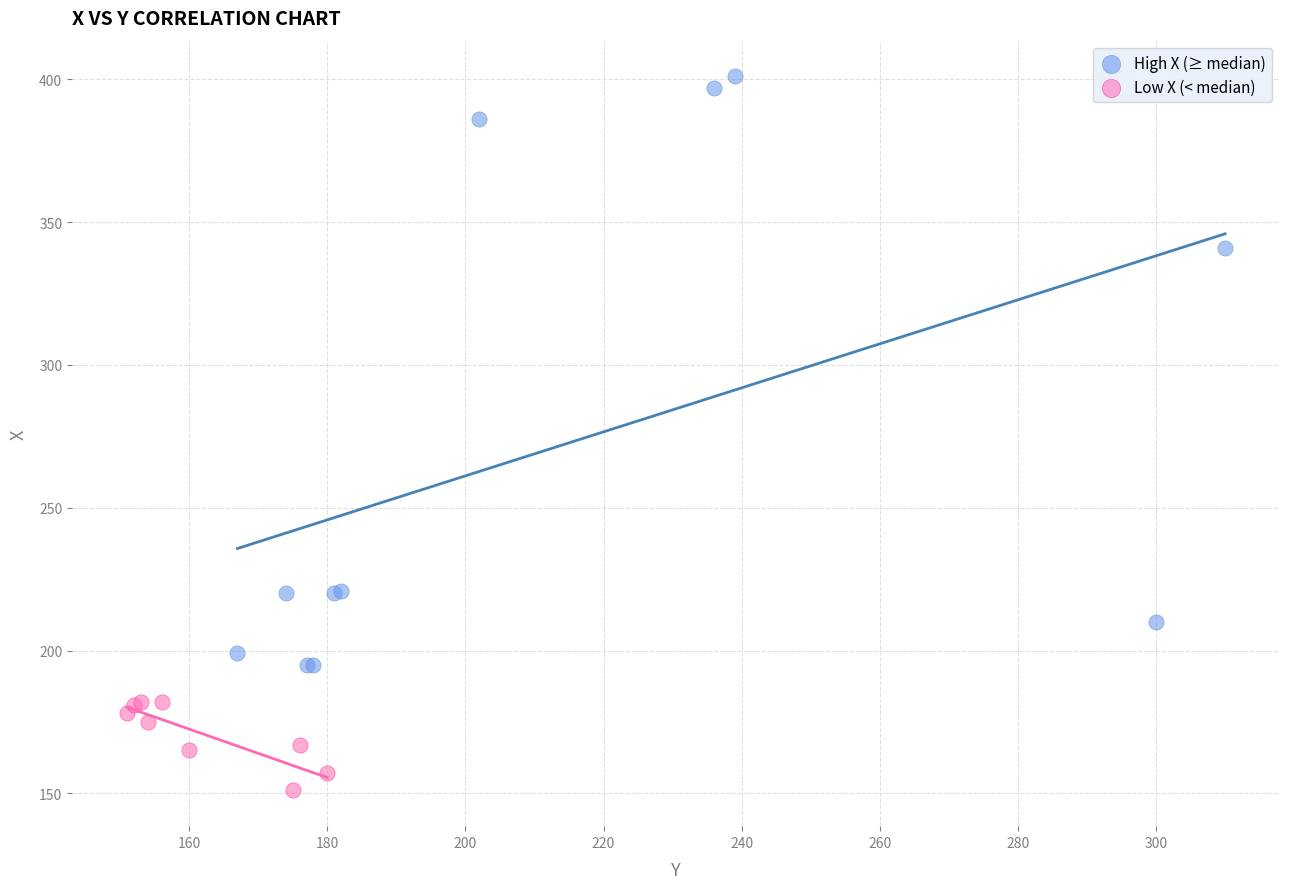

Which series has the widest spread of Y values?

High X (≥ median)